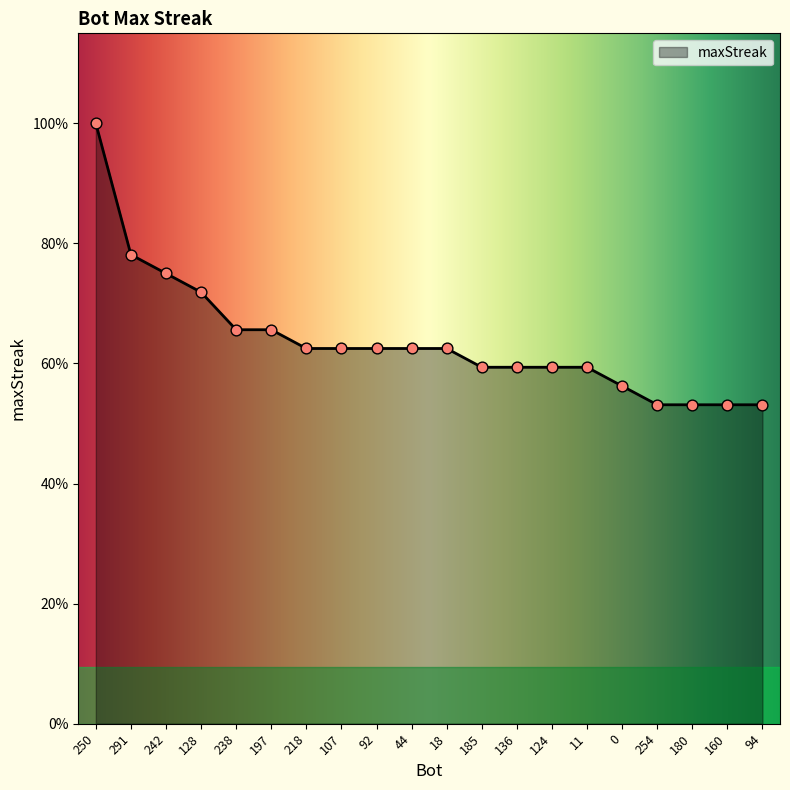

What is the ratio of the value at 44 to the value at 218?

1.0